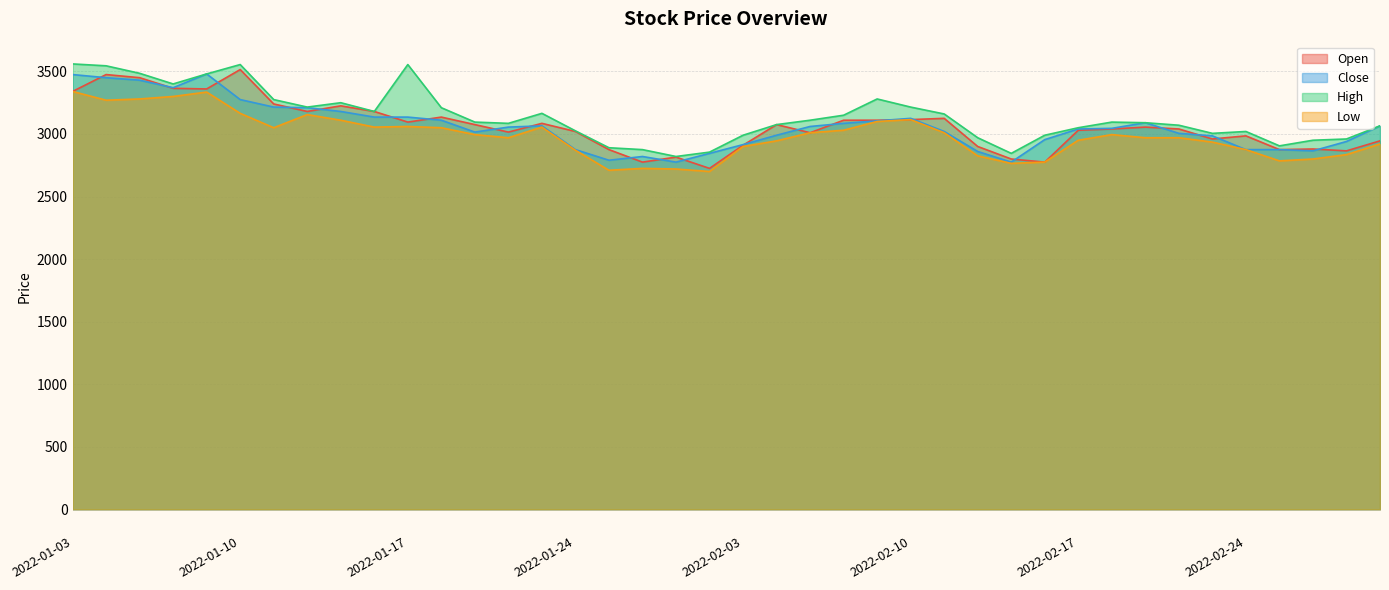

At which category is the sum across all series the highest?

2022-01-04